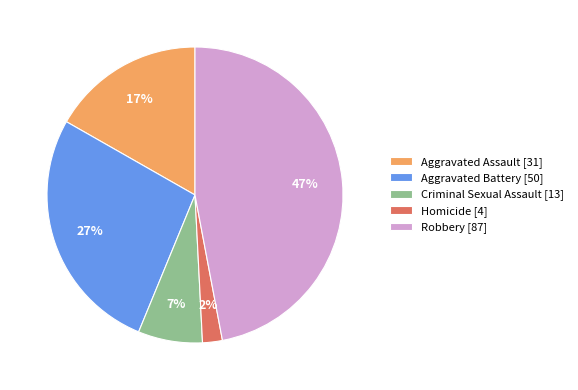

Combined, do Robbery and Homicide account for over 50%?

No